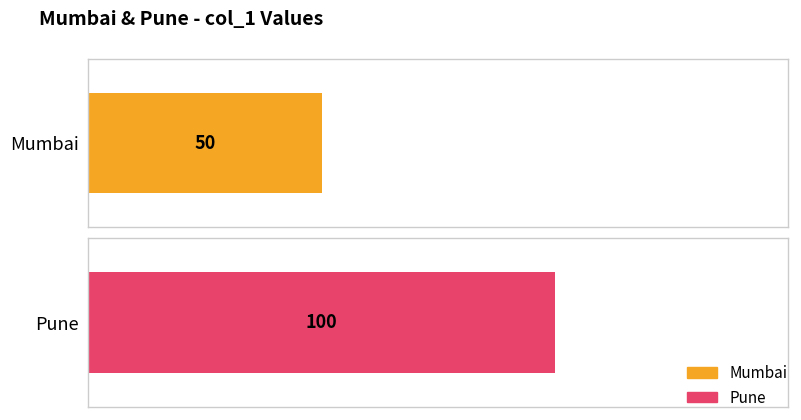

Rank the categories by value from highest to lowest.

Pune, Mumbai